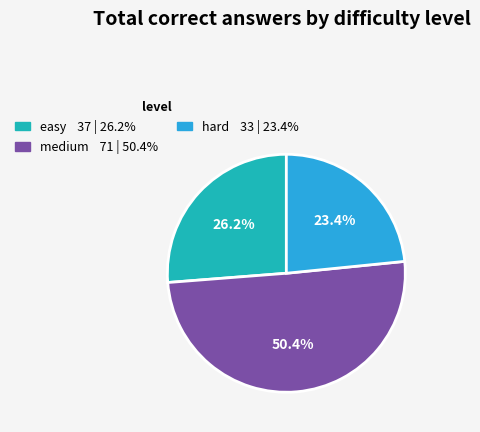

Which has a higher value, easy or medium?

medium